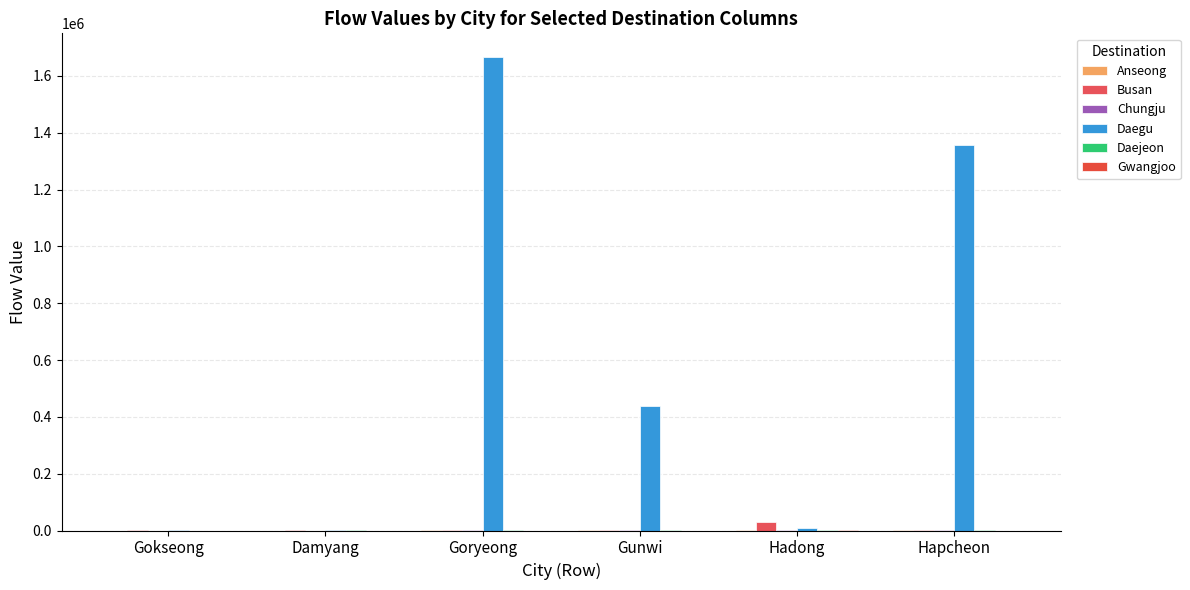

What is the total value across all series at Hapcheon?

1360170